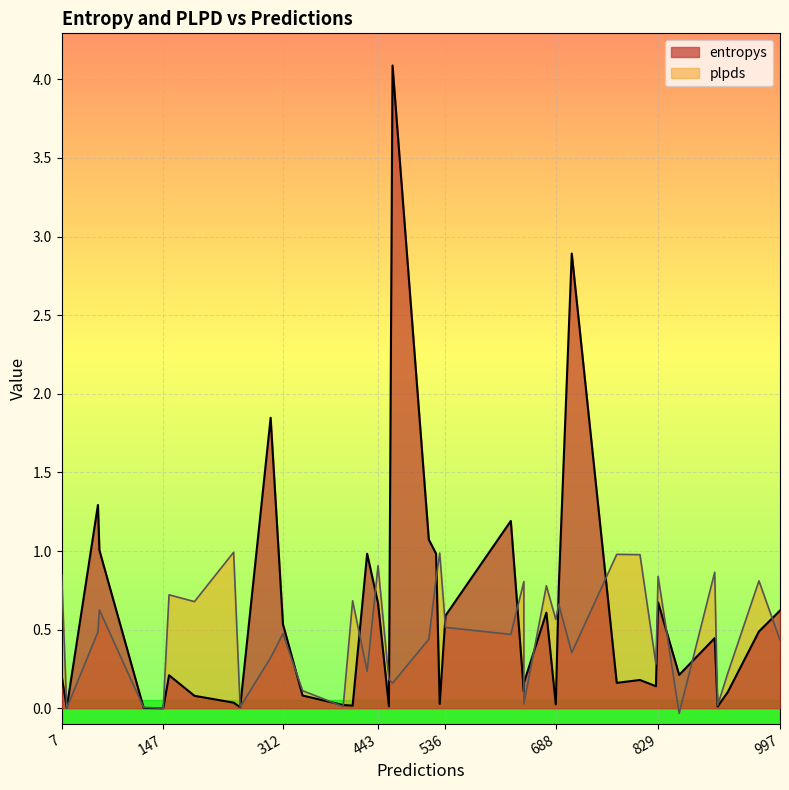

The entropys series shows 0.1 at 339. True or false?

False